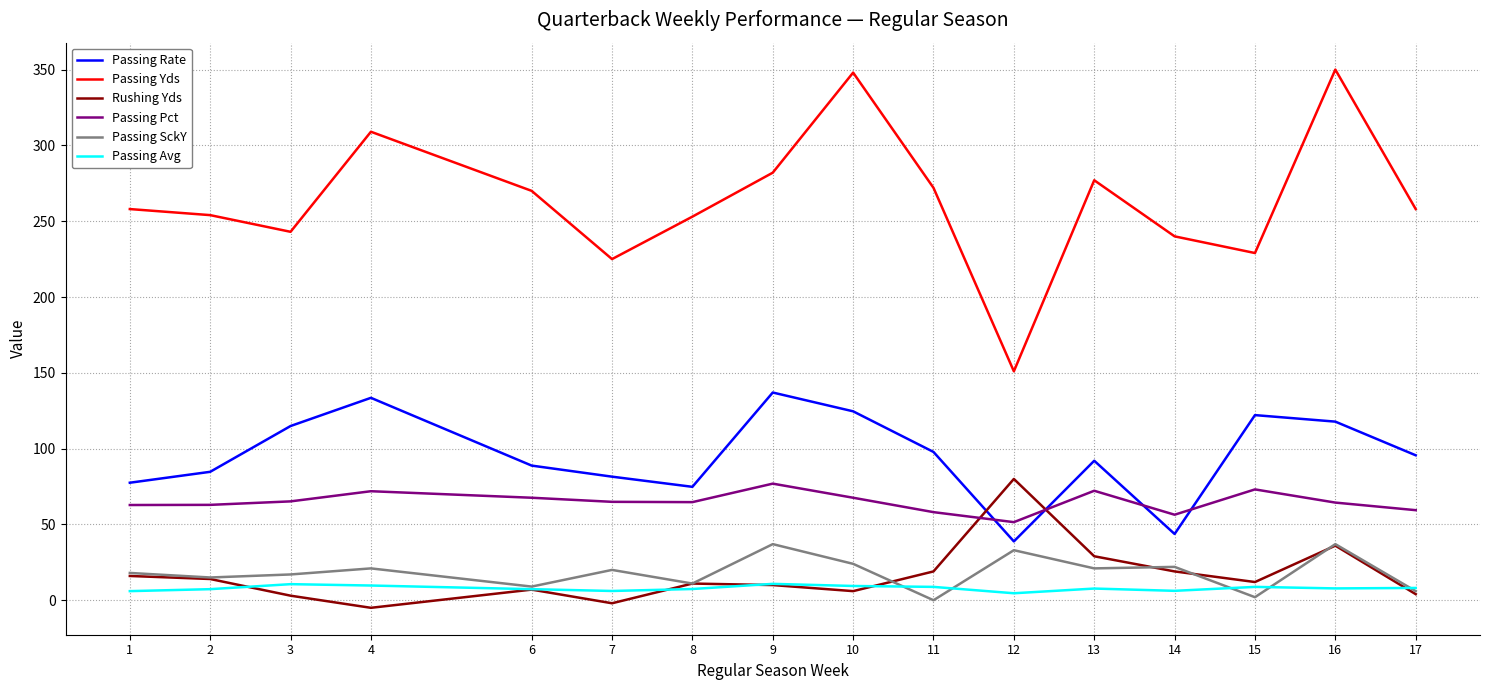

The Passing Rate series shows 134.2 at 2. True or false?

False